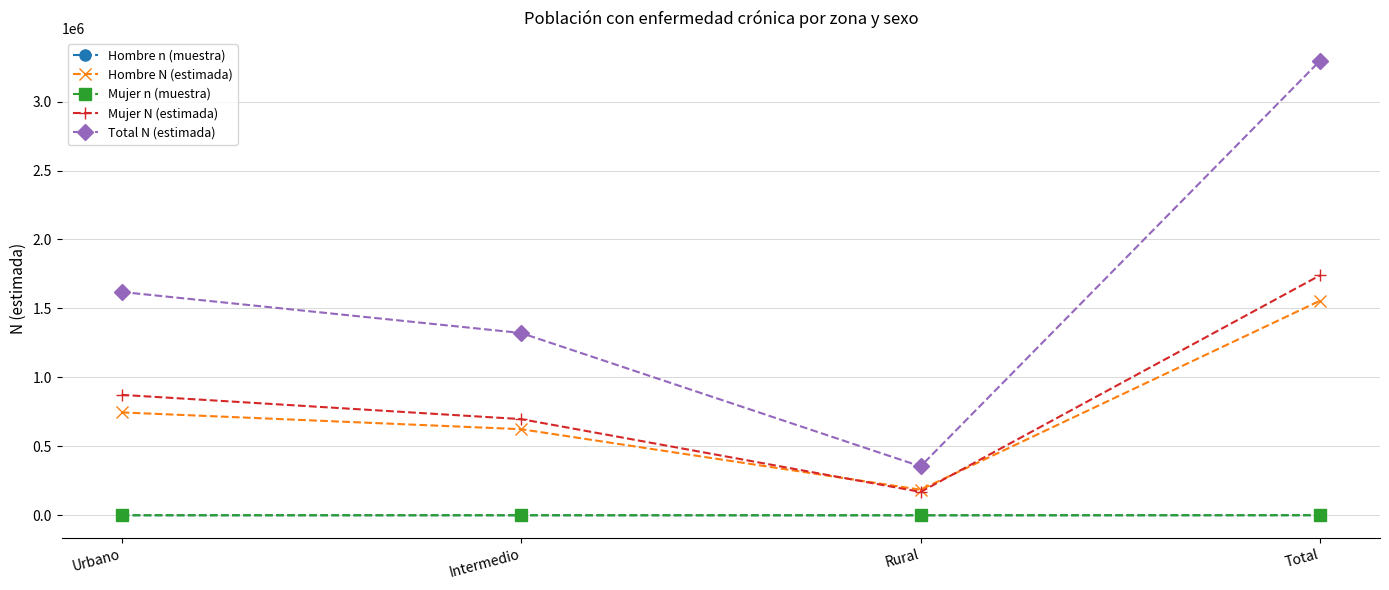

List the labels in order of Total N (estimada) value, largest first.

Total, Urbano, Intermedio, Rural